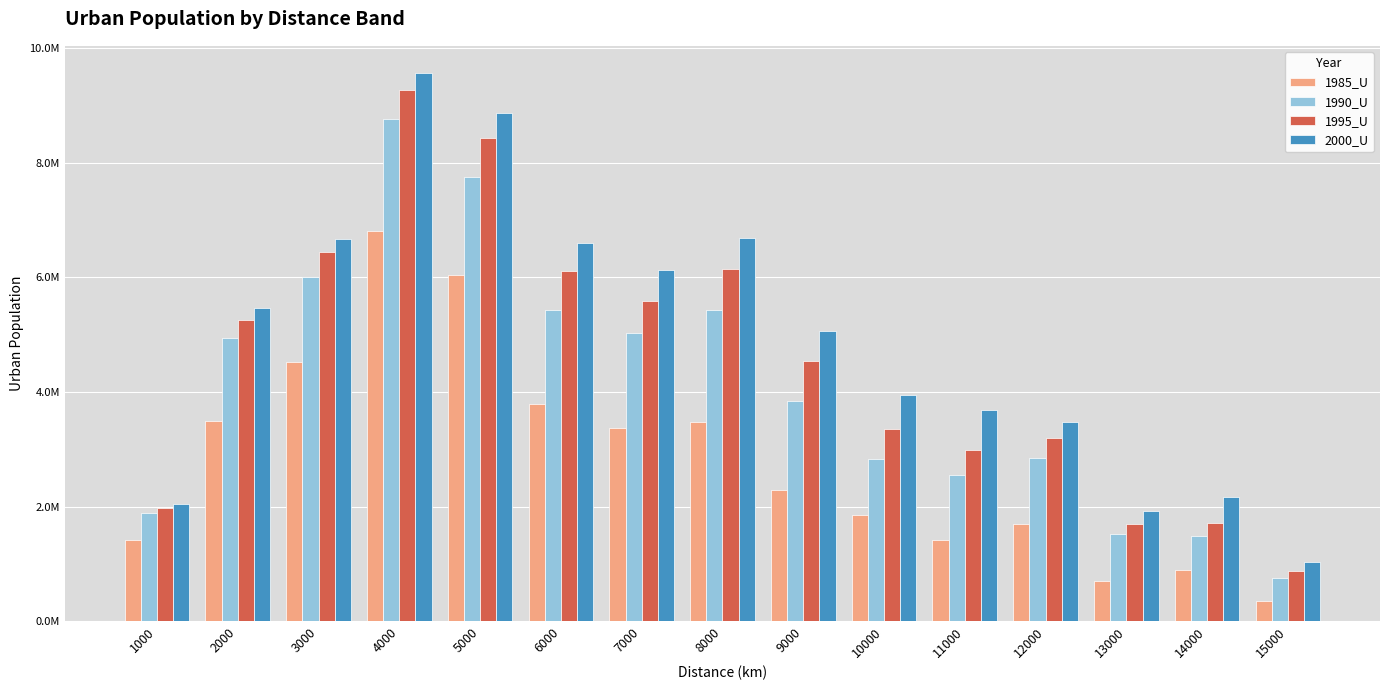

Does the chart contain any negative values?

No